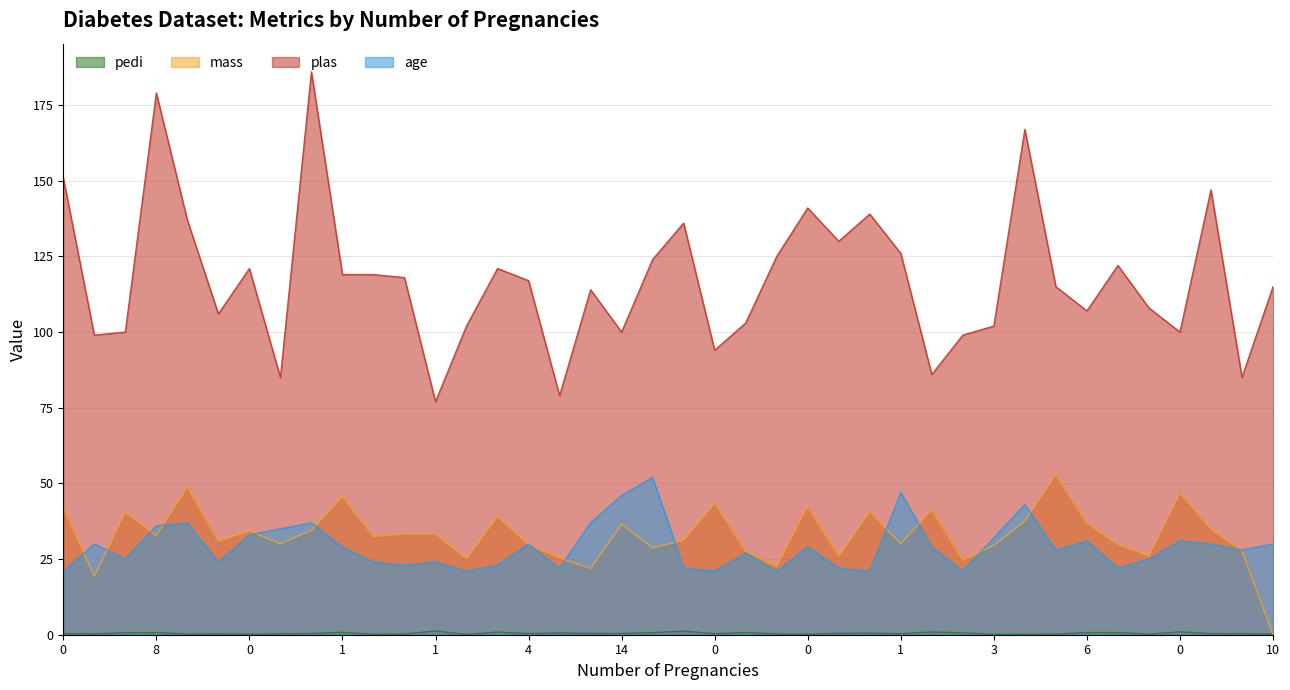

True or false: mass and plas intersect in this chart.

False